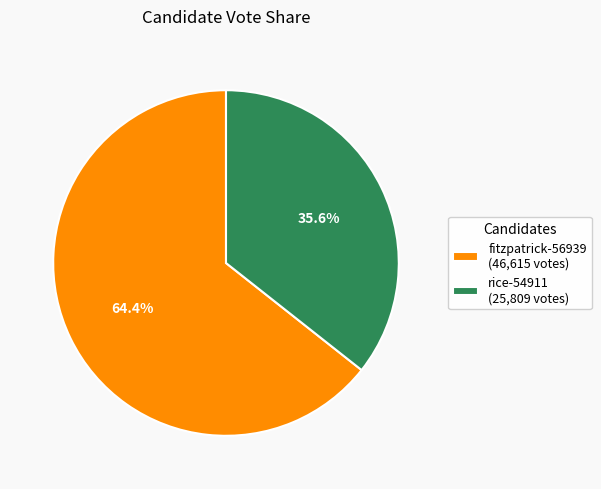

How much of the chart is everything except rice-54911?

64.4%